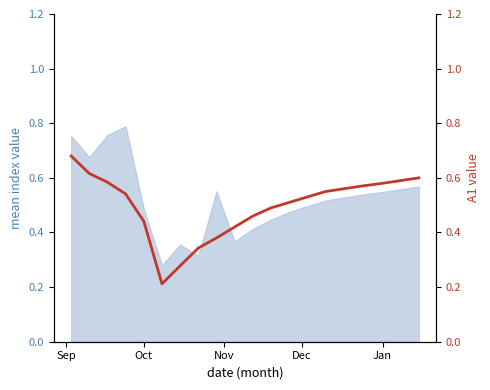

Which category has the highest value across all series?

Sep